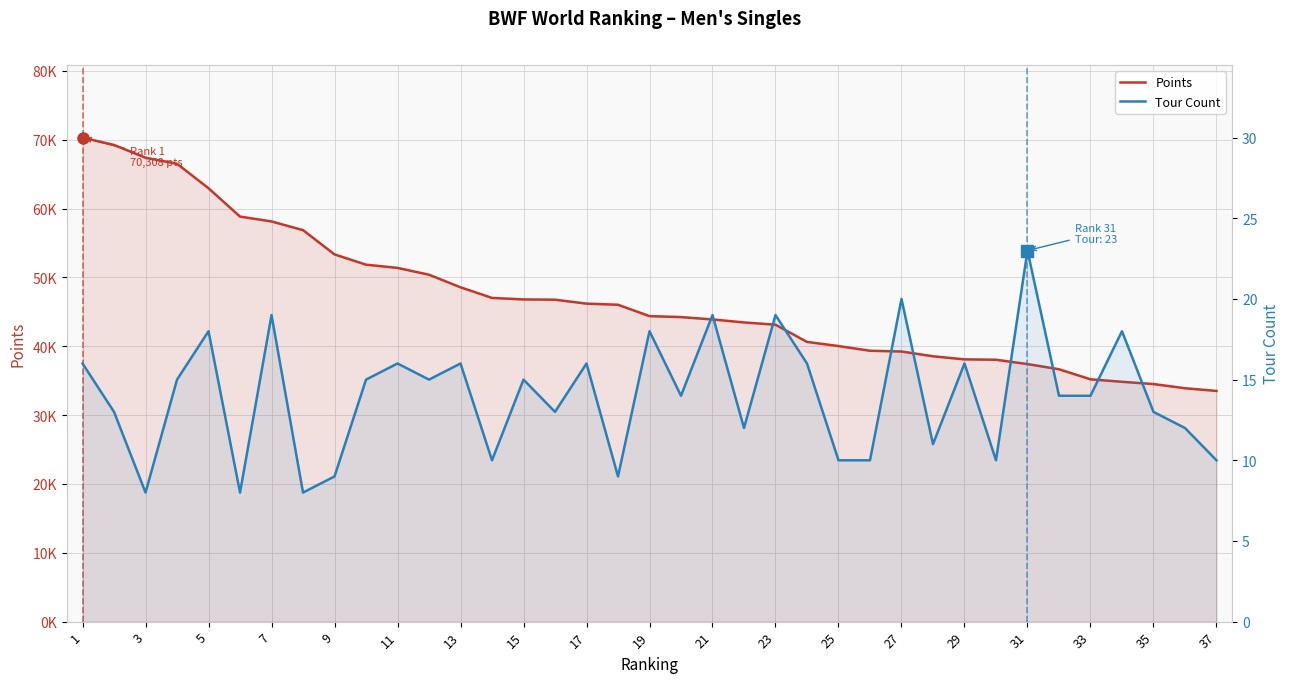

Rank the series by their average value, from highest to lowest.

Points, Tour Count